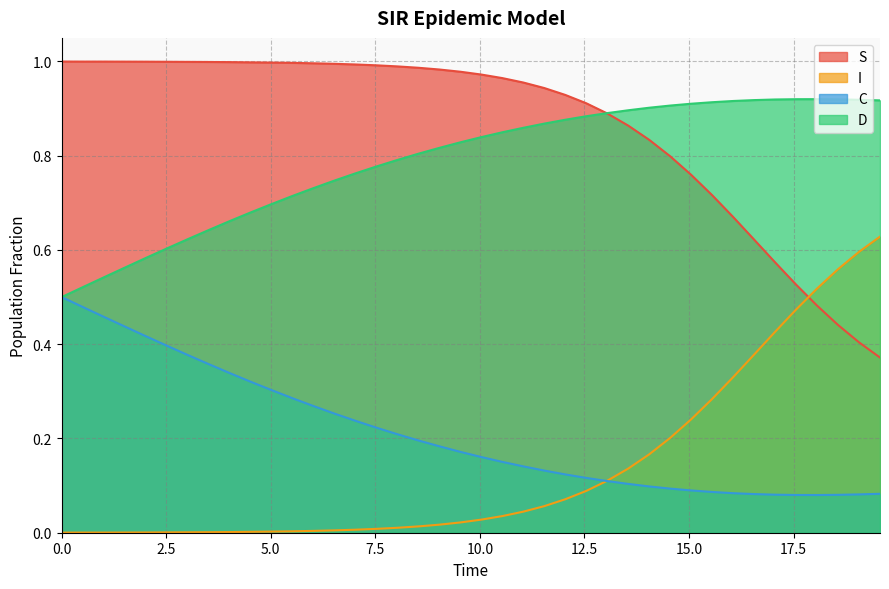

List the series in order of their peak value, lowest first.

C, I, D, S